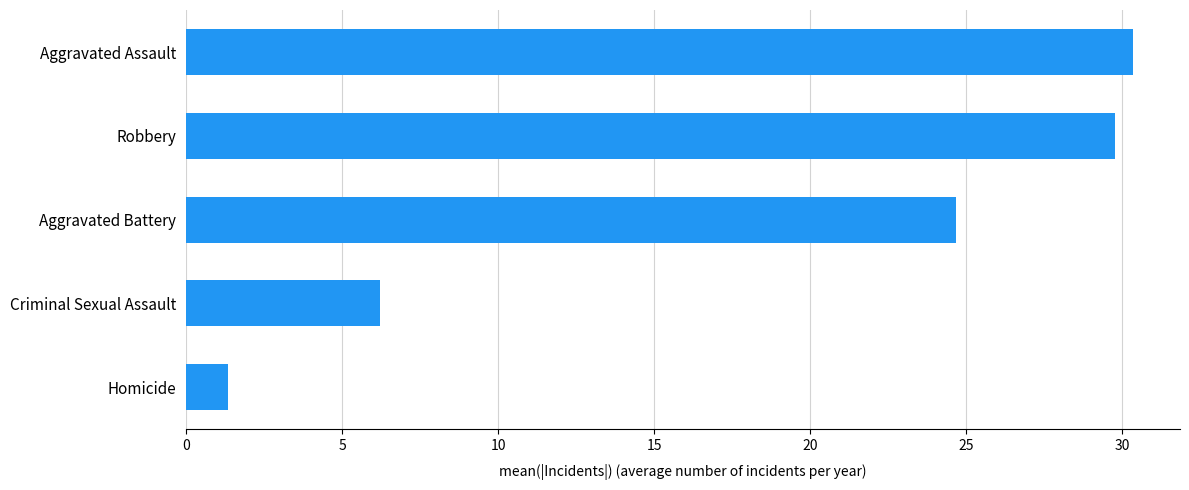

What is the difference between the second highest and second lowest values?

23.6